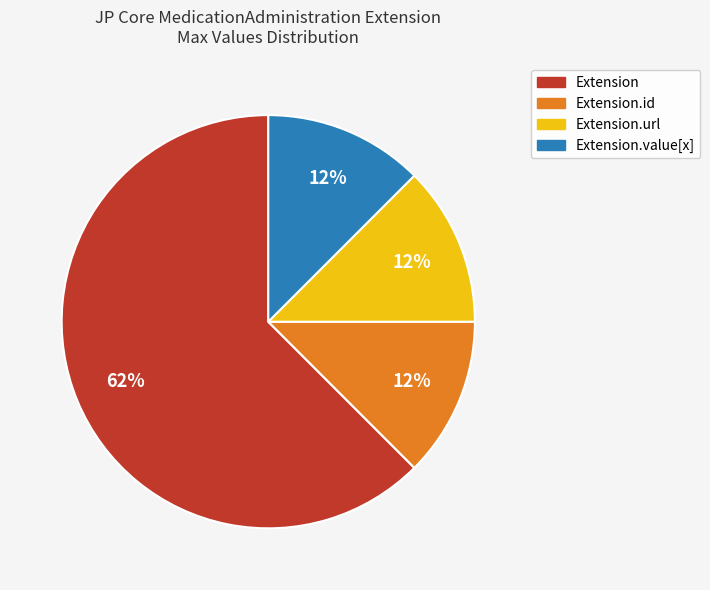

Is there a majority slice in this chart?

Yes